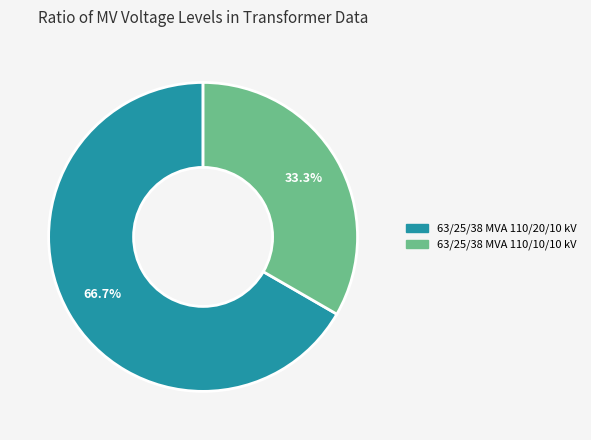

To the nearest percent, what percentage of the pie is 63/25/38 MVA 110/20/10 kV?

67%